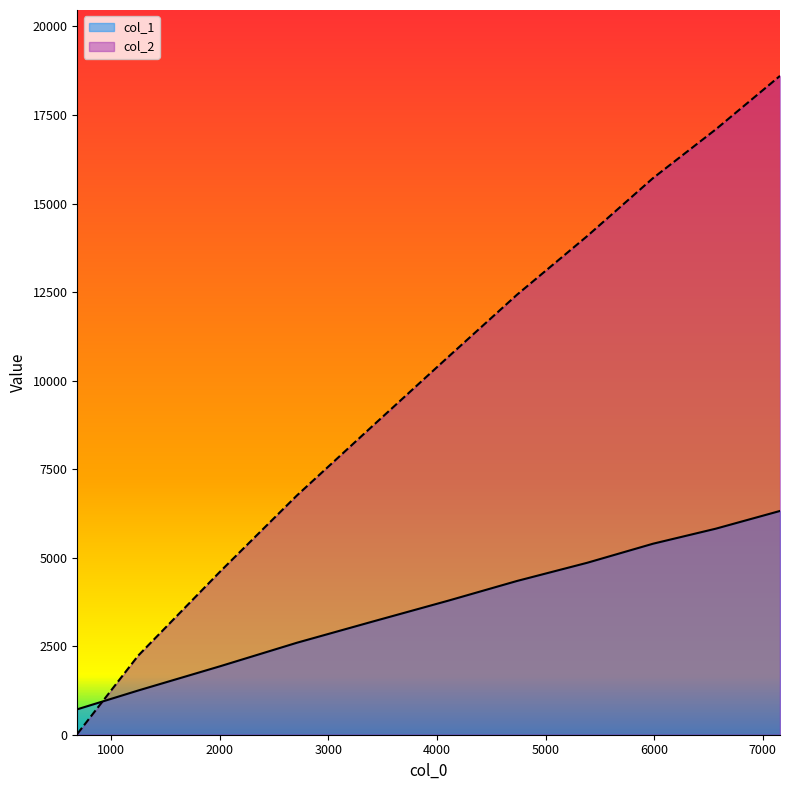

What is the difference between the maximum and minimum values in the col_1 series?

5601.0